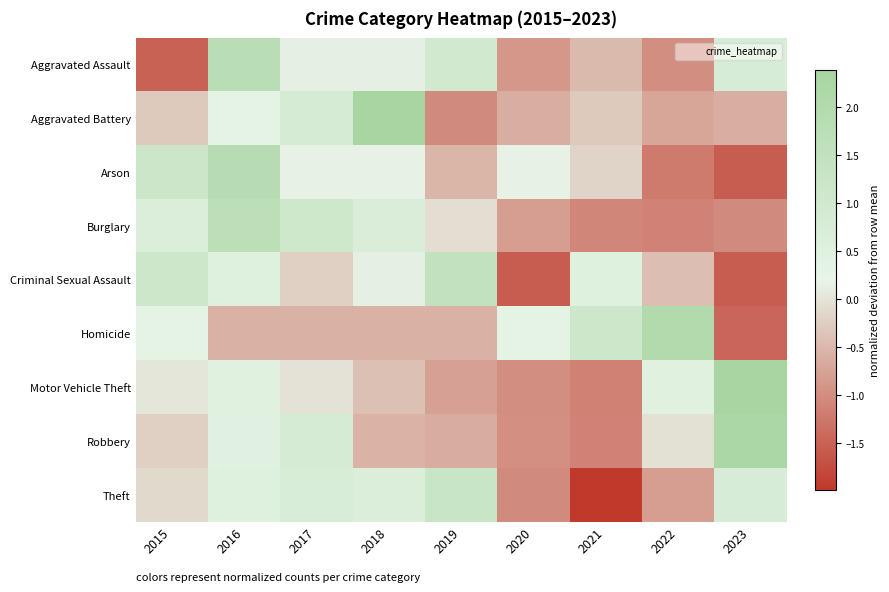

Reading left to right, transcribe all the data shown in this chart.

Aggravated Assault: 2015=-1.5	2016=1.8	2017=0.1	2018=0.1	2019=1.0	2020=-0.9	2021=-0.5	2022=-1.0	2023=0.8
Aggravated Battery: 2015=-0.3	2016=0.3	2017=0.8	2018=2.4	2019=-1.0	2020=-0.6	2021=-0.3	2022=-0.7	2023=-0.6
Arson: 2015=1.2	2016=1.8	2017=0.2	2018=0.2	2019=-0.5	2020=0.2	2021=-0.2	2022=-1.2	2023=-1.5
Burglary: 2015=0.6	2016=1.7	2017=1.1	2018=0.7	2019=-0.1	2020=-0.8	2021=-1.1	2022=-1.1	2023=-1.0
Criminal Sexual Assault: 2015=1.1	2016=0.5	2017=-0.2	2018=0.1	2019=1.5	2020=-1.6	2021=0.5	2022=-0.4	2023=-1.6
Homicide: 2015=0.3	2016=-0.6	2017=-0.6	2018=-0.6	2019=-0.6	2020=0.3	2021=1.2	2022=2.0	2023=-1.4
Motor Vehicle Theft: 2015=0.0	2016=0.5	2017=-0.0	2018=-0.4	2019=-0.8	2020=-1.0	2021=-1.1	2022=0.5	2023=2.4
Robbery: 2015=-0.2	2016=0.4	2017=0.8	2018=-0.6	2019=-0.6	2020=-1.0	2021=-1.1	2022=-0.0	2023=2.3
Theft: 2015=-0.1	2016=0.5	2017=0.7	2018=0.6	2019=1.2	2020=-1.0	2021=-2.0	2022=-0.8	2023=0.8